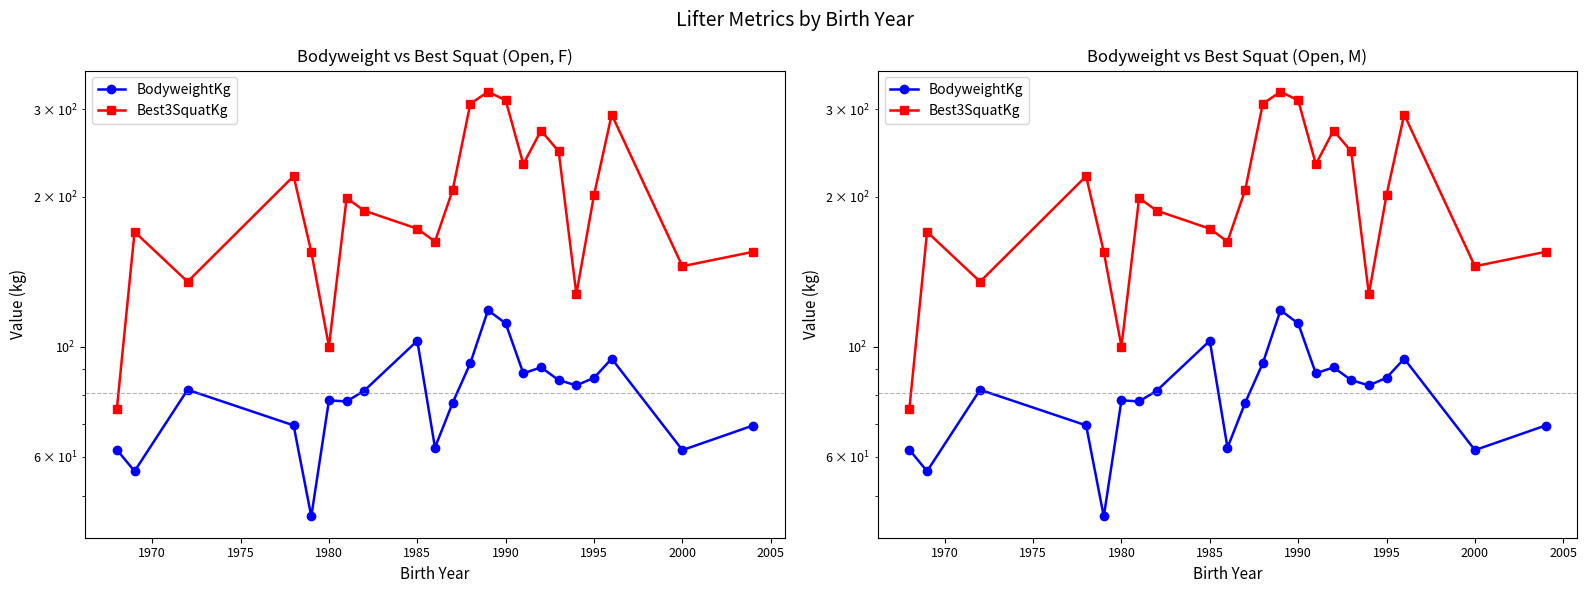

Does the chart have visible grid lines?

No